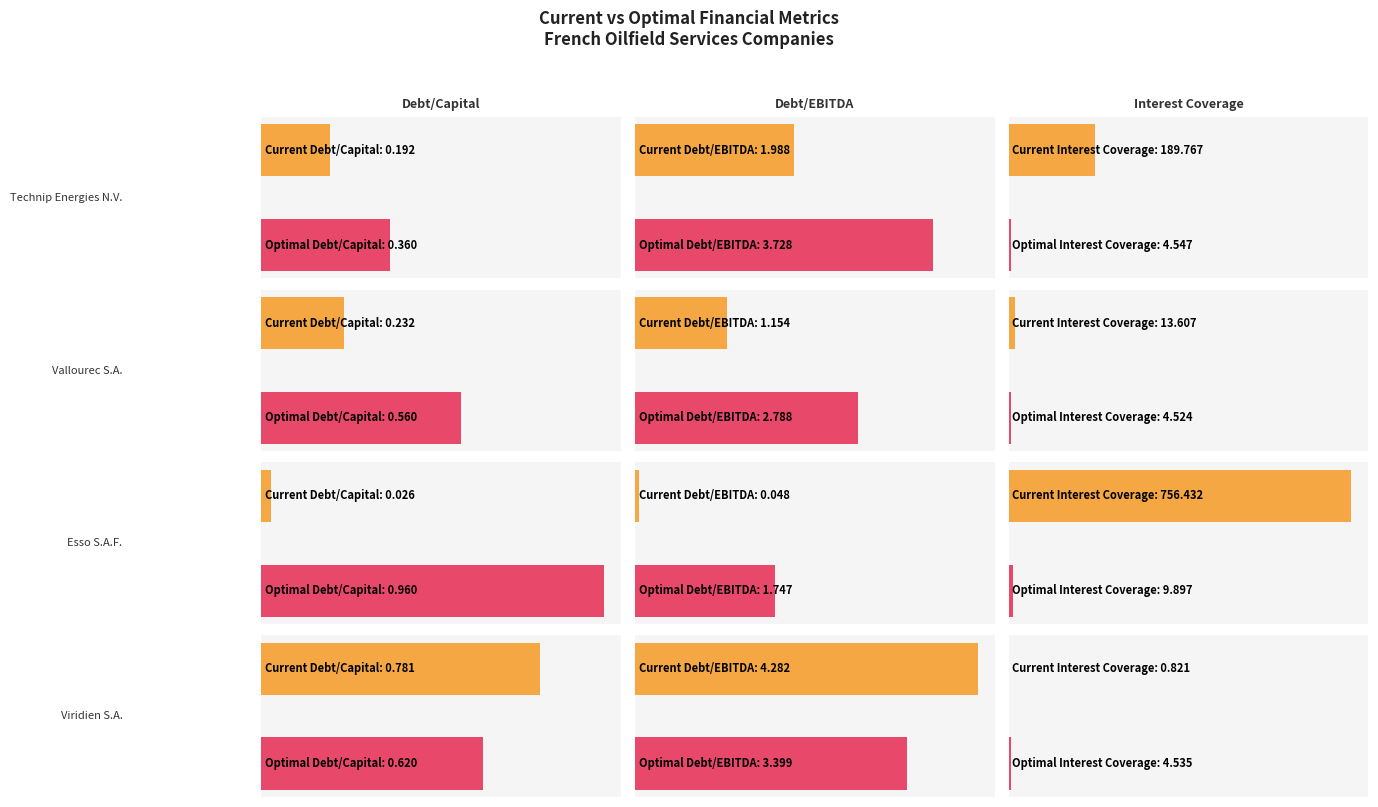

What is the difference between the maximum and minimum values in the current_debt_ebitda series?

4.2